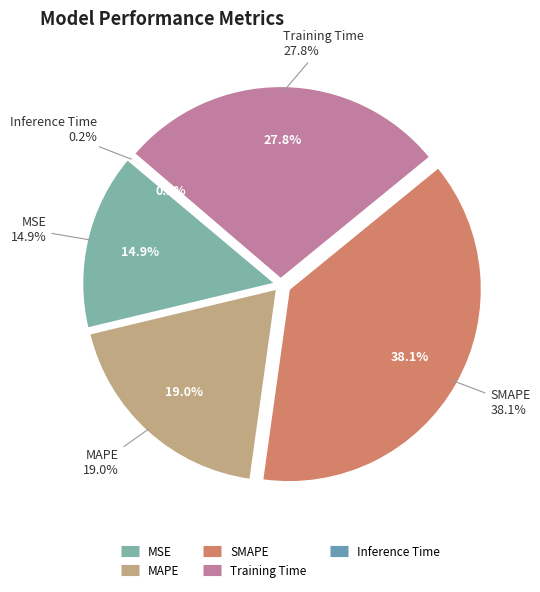

Is there a majority slice in this chart?

No